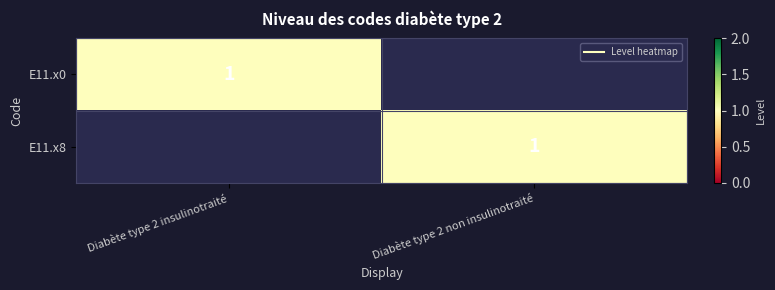

Count the E11.x8 values in the range 0 to 1.

2